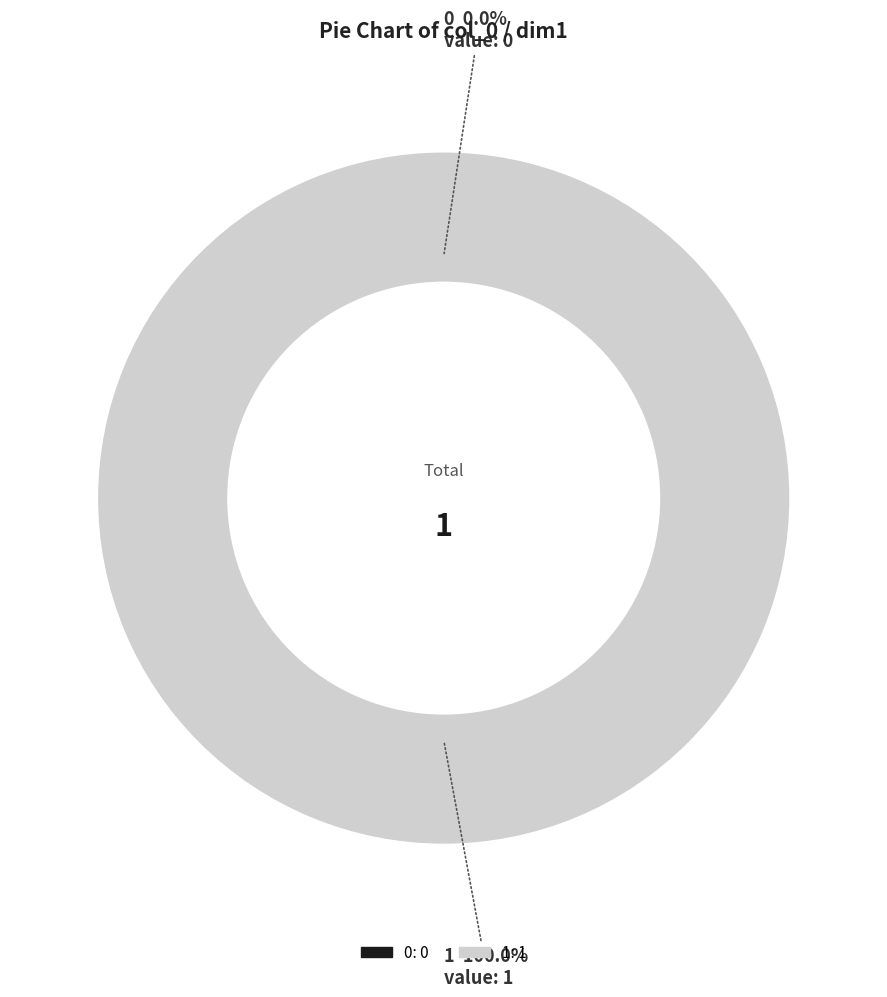

Is there a majority slice in this chart?

Yes